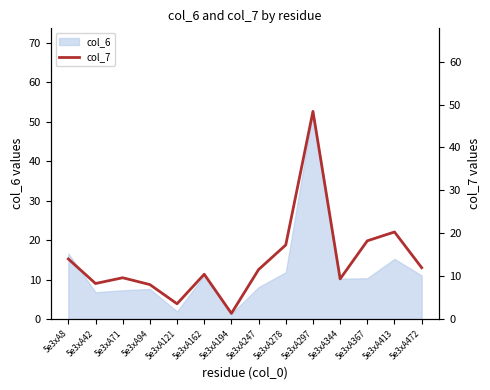

Reading left to right, what are all the values shown in this chart?

14.0	8.3	9.6	8.0	3.6	10.4	1.3	11.5	17.3	48.4	9.4	18.2	20.3	12.0